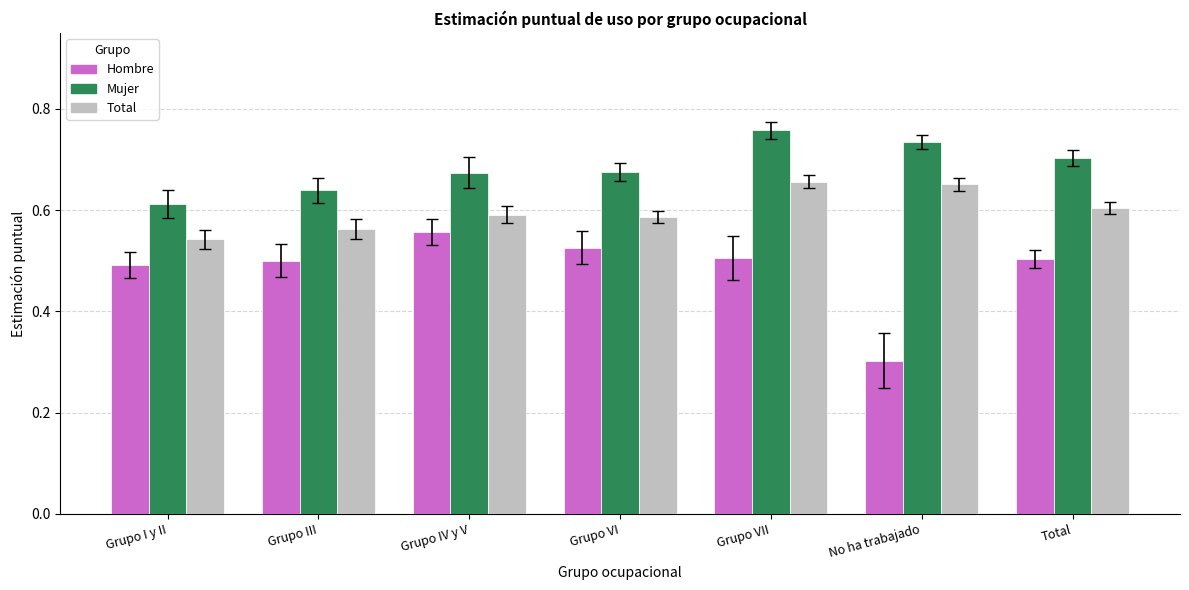

What are all the series names shown in the legend?

Hombre, Mujer, Total